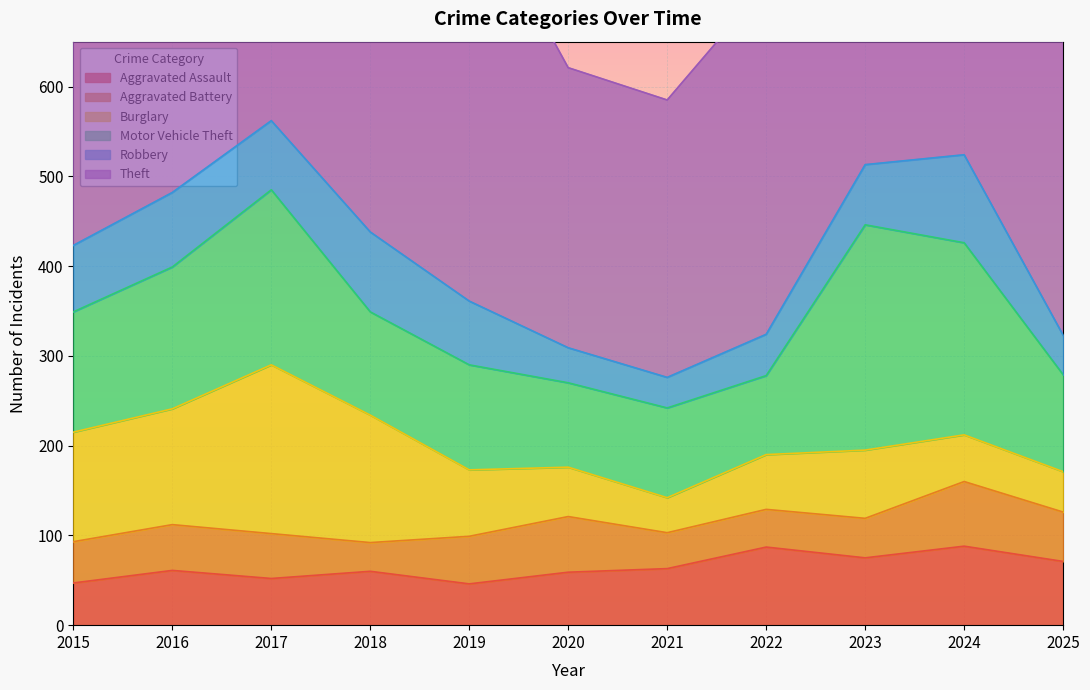

What value does the Aggravated Assault series have at 2025, to the nearest 10?

70